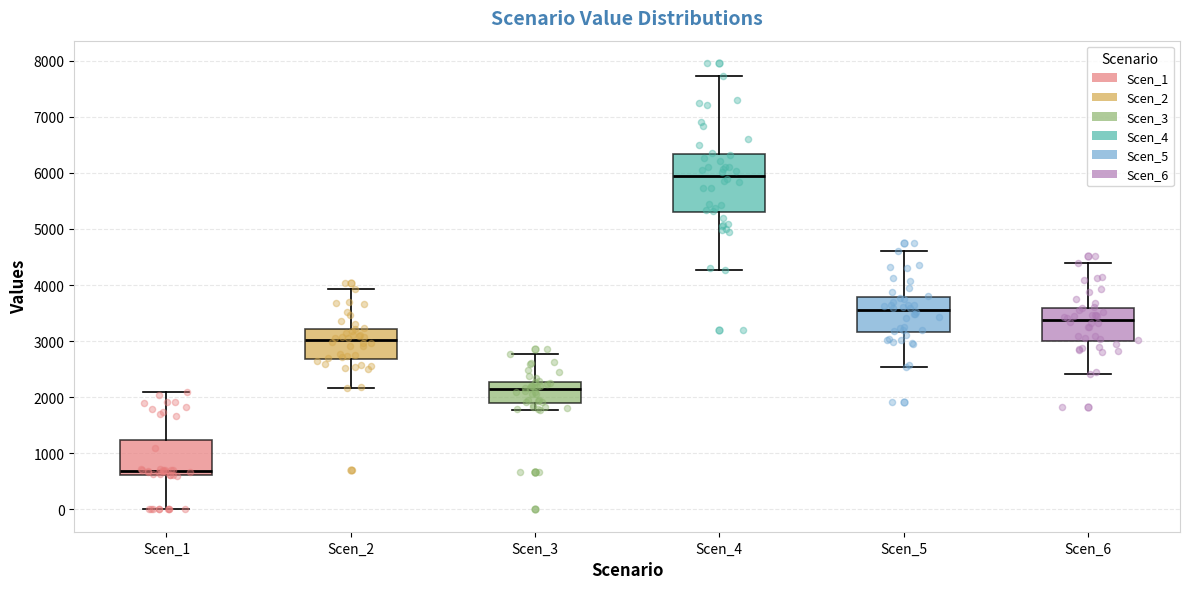

Reading left to right, read every box against the y-axis: the position of its median line, the range the box covers, and the ends of its whiskers. The values are not printed on the chart, so give them approximately, as read against the axis.

Scen_1: median 700, box 600 to 1200, whiskers 0 to 2100
Scen_2: median 3000, box 2700 to 3200, whiskers 2200 to 3900
Scen_3: median 2100, box 1900 to 2300, whiskers 1800 to 2800
Scen_4: median 5900, box 5300 to 6300, whiskers 4300 to 7700
Scen_5: median 3600, box 3200 to 3800, whiskers 2500 to 4600
Scen_6: median 3400, box 3000 to 3600, whiskers 2400 to 4400